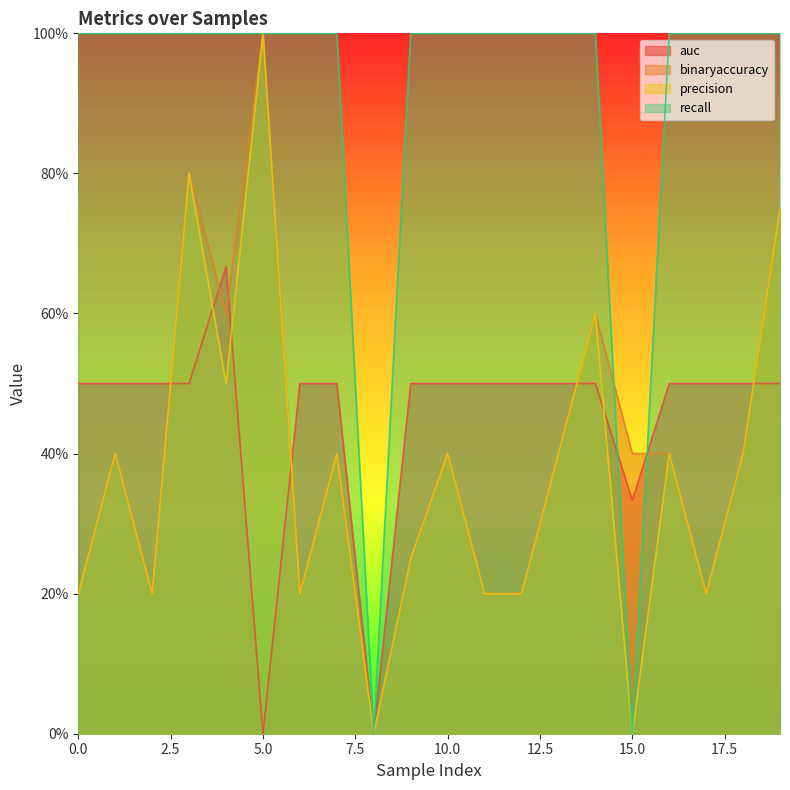

How many data points in recall are less than 1?

2